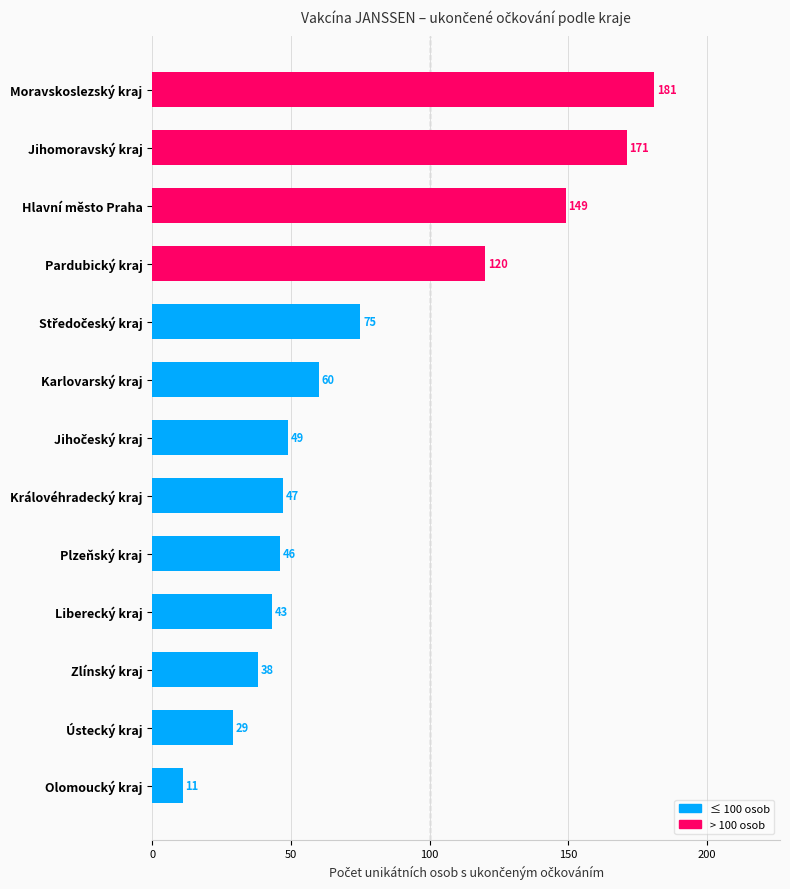

What is the ratio of the value at Moravskoslezský kraj to the value at Jihomoravský kraj?

1.1